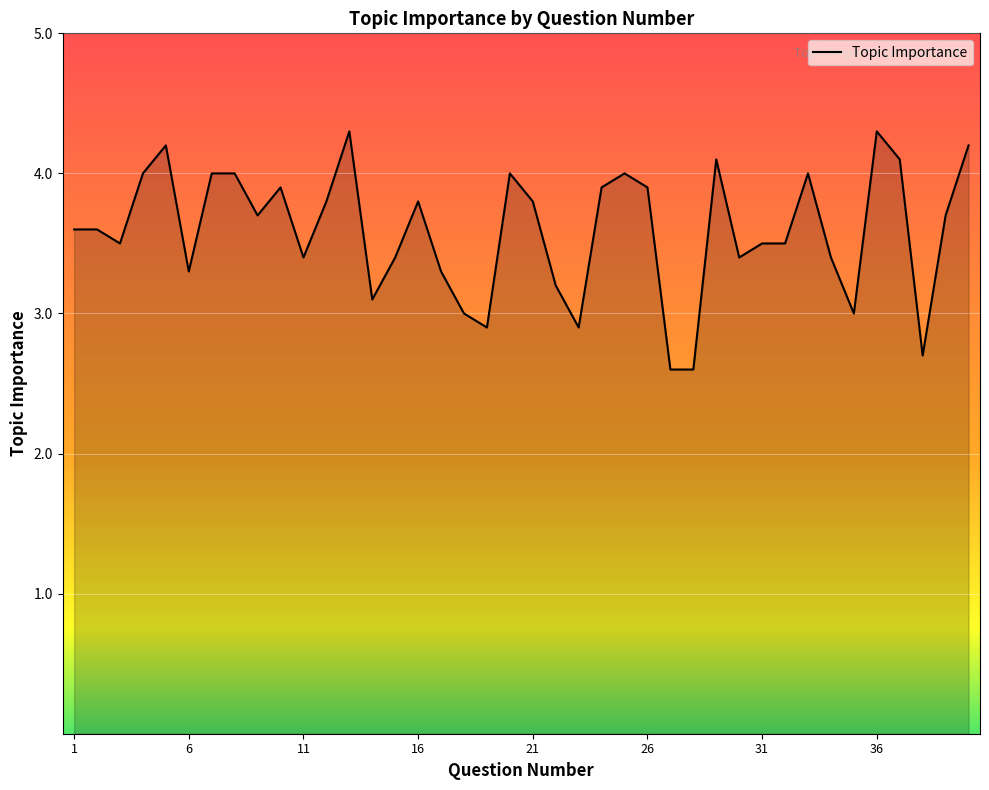

What is the difference between the maximum and minimum values?

1.7